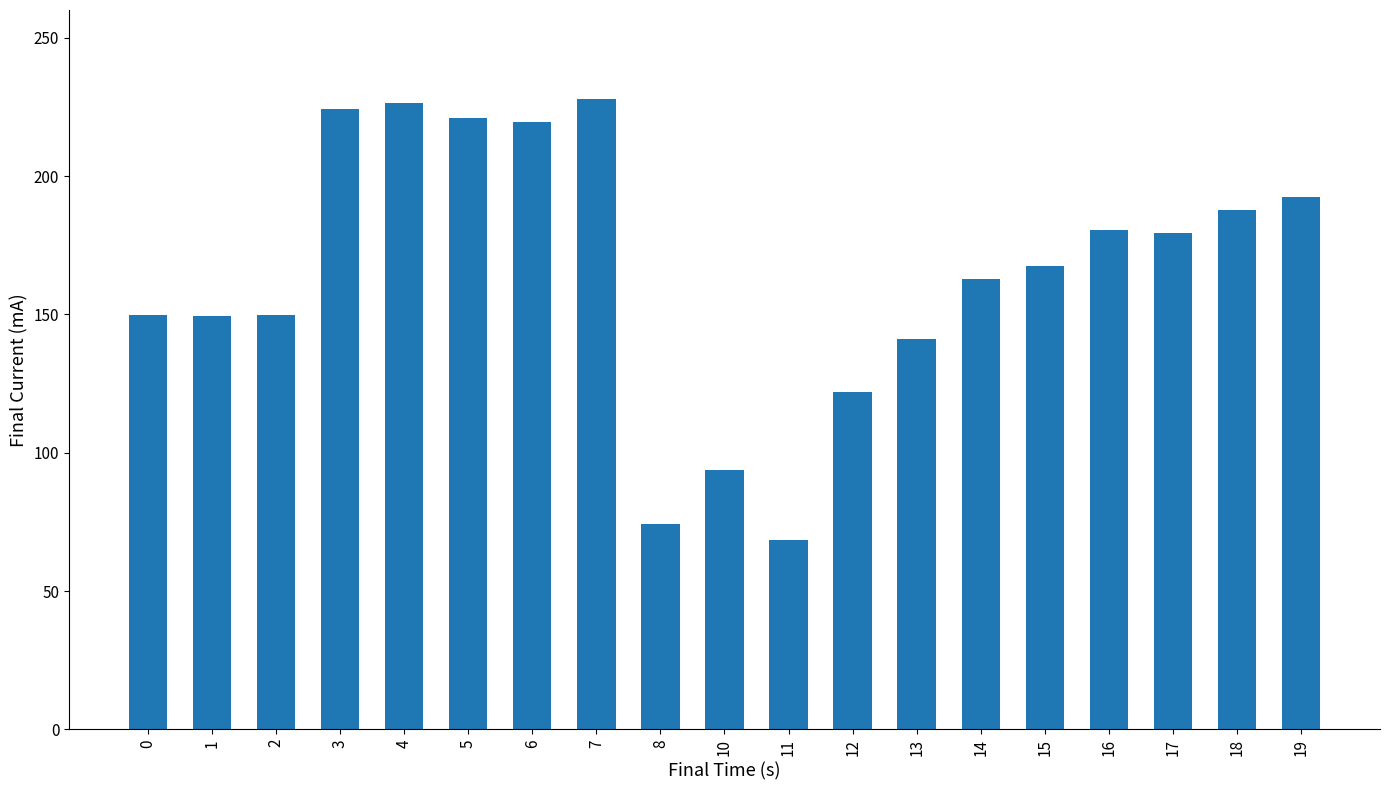

How many data points does each series have?

19